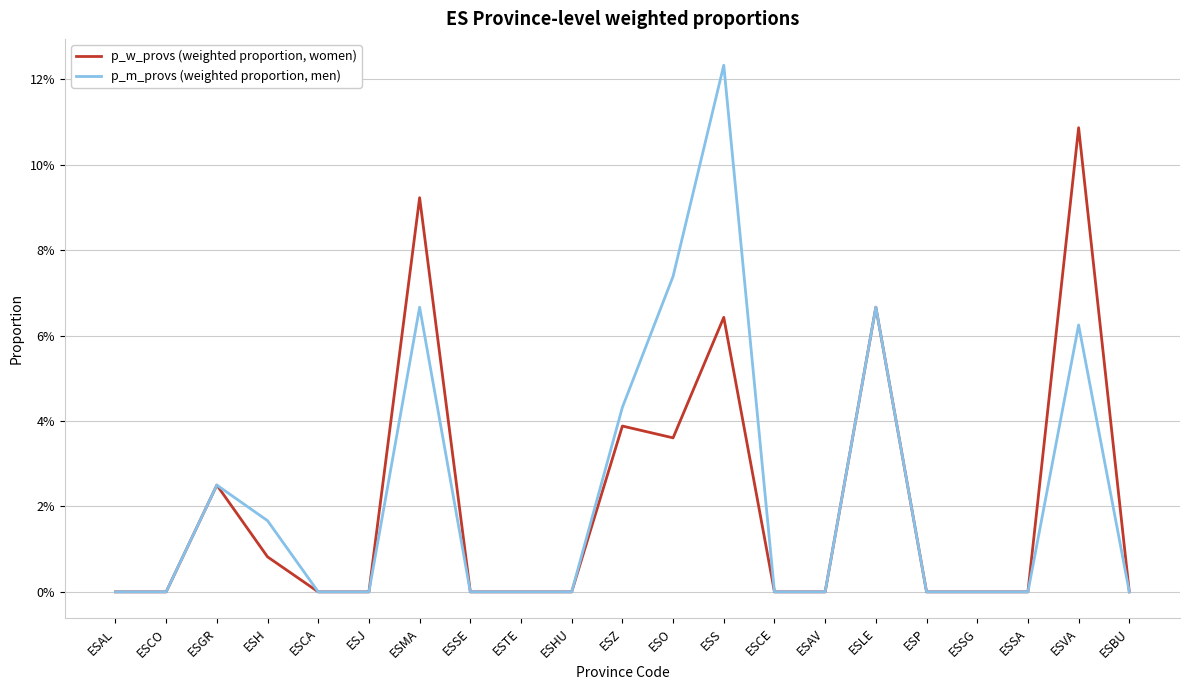

At how many categories does at least one series exceed 0?

8